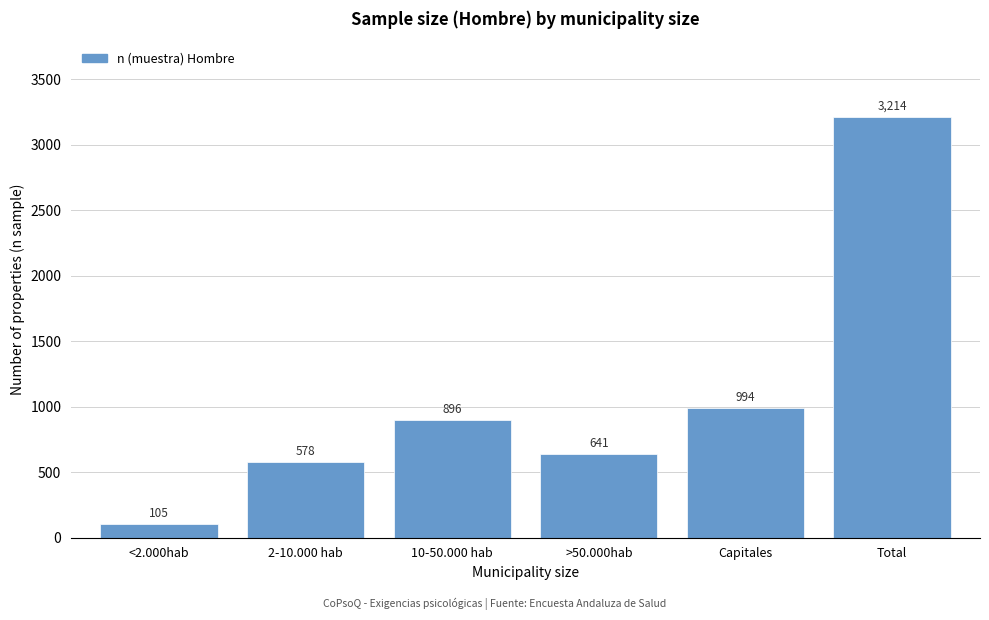

Reading left to right, what are all the values shown in this chart?

105	578	896	641	994	3214